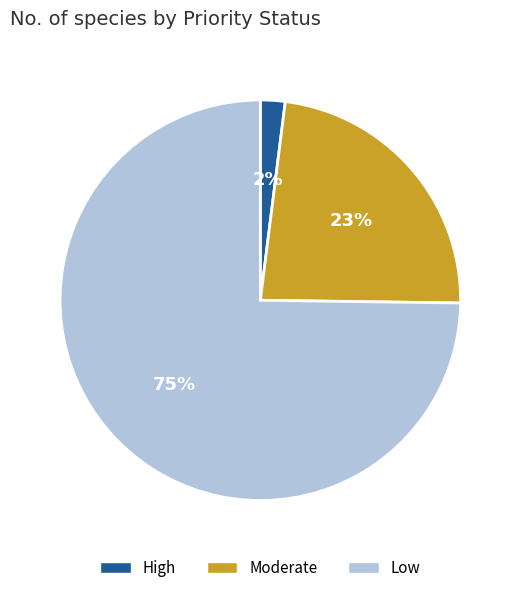

How many segments does this pie chart have?

3